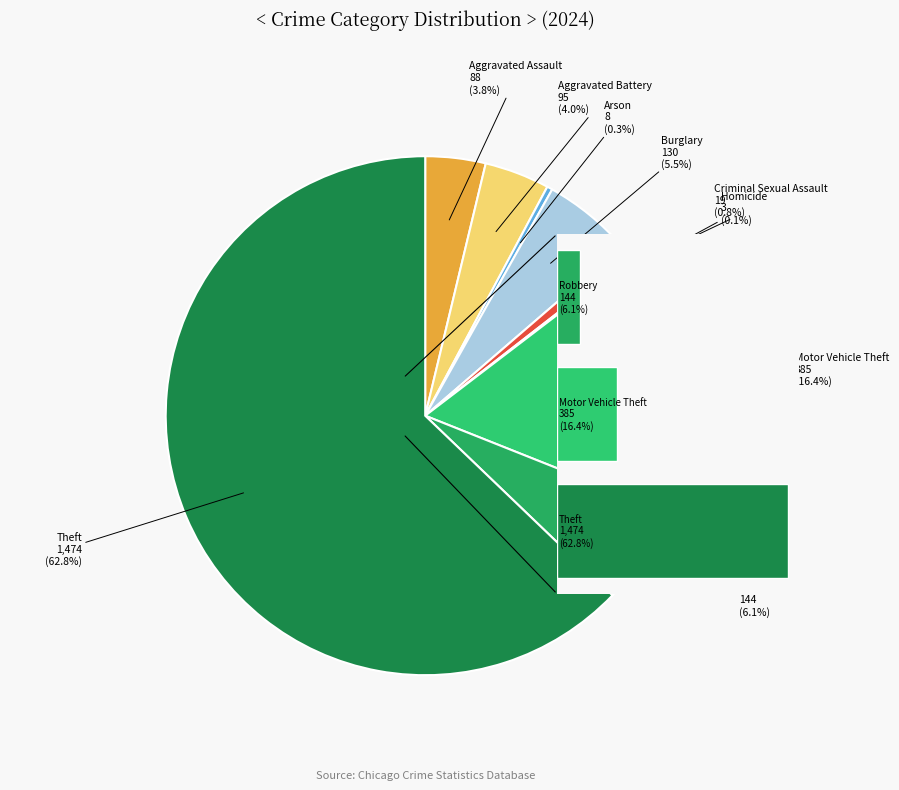

Combined, what portion of the pie is Arson and Burglary?

5.9%